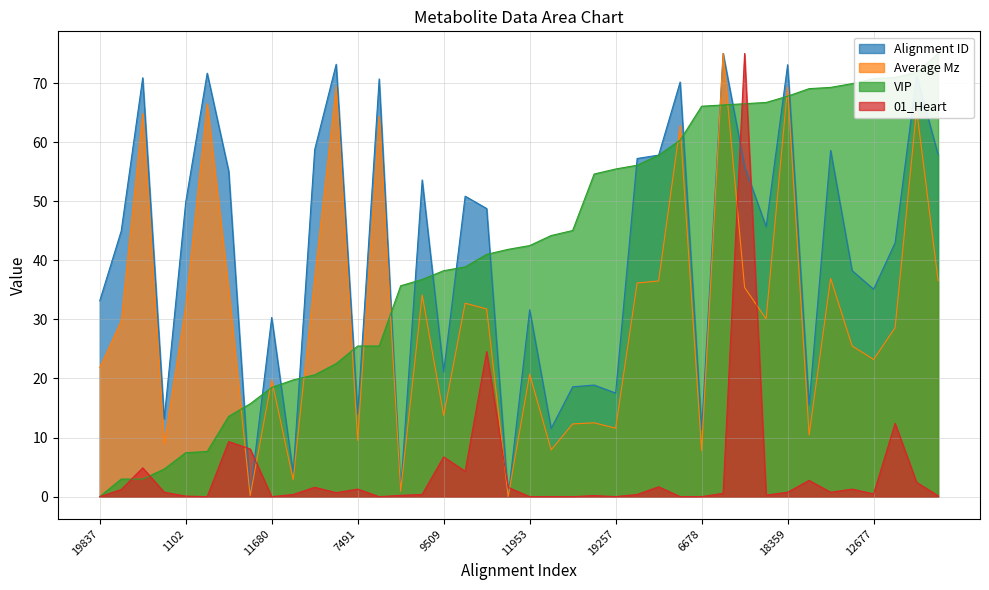

After their last crossing, which series has the higher values: VIP or Alignment ID?

VIP